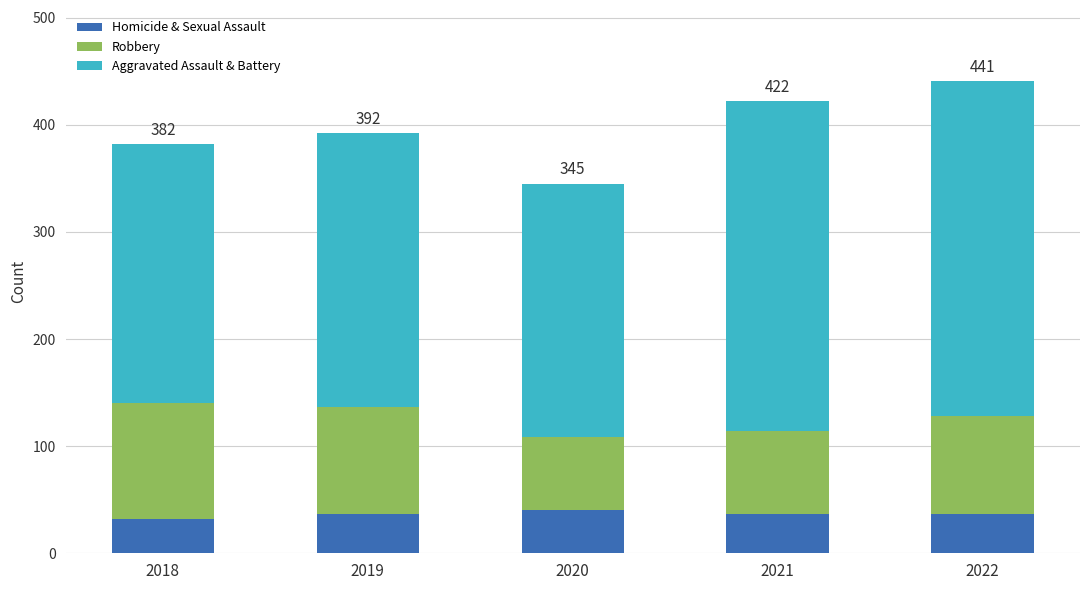

What is the minimum value for Homicide & Sexual Assault?

32